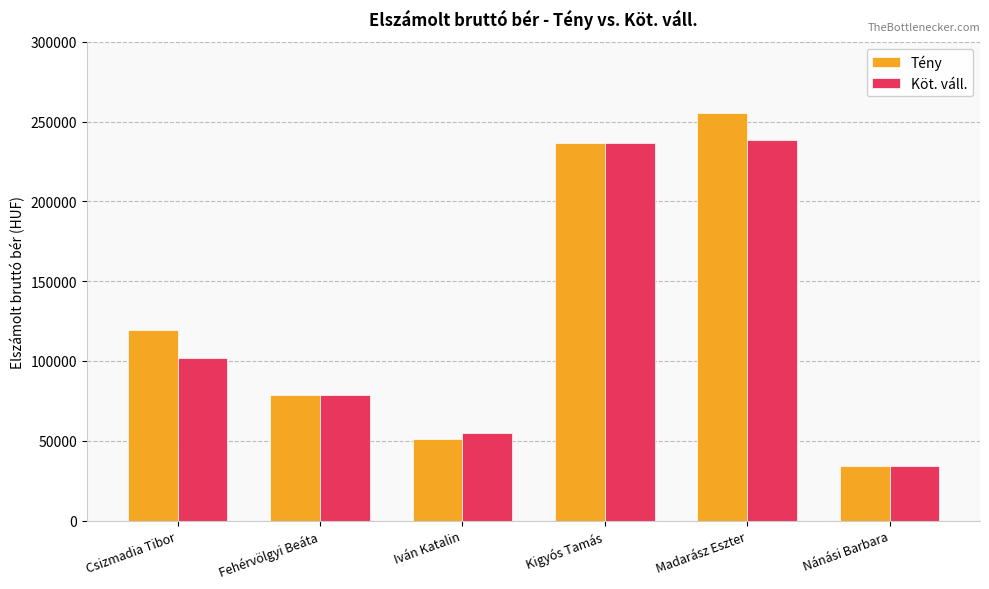

Reading left to right, transcribe all the data shown in this chart.

Tény: Csizmadia Tibor=119168	Fehérvölgyi Beáta=78848	Iván Katalin=51072	Kigyós Tamás=236544	Madarász Eszter=255360	Nánási Barbara=34048
Köt. váll.: Csizmadia Tibor=102144	Fehérvölgyi Beáta=78848	Iván Katalin=55050	Kigyós Tamás=236544	Madarász Eszter=238336	Nánási Barbara=34048